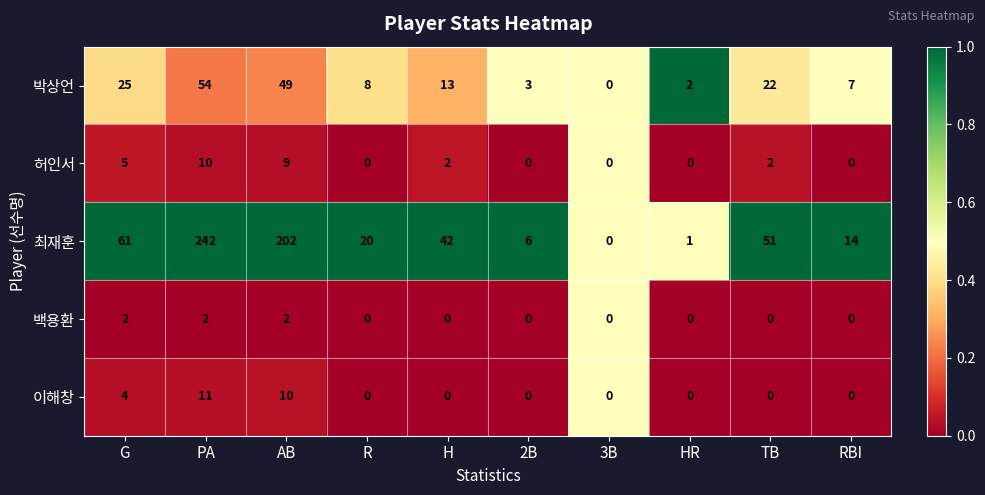

What is the average value of the 허인서 series?

3